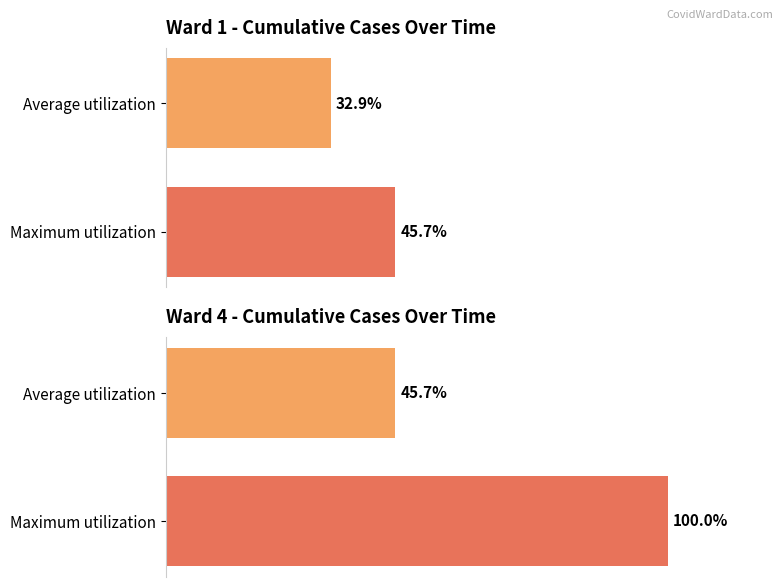

Rank the series at Maximum utilization from highest to lowest value.

Ward 4, Ward 1